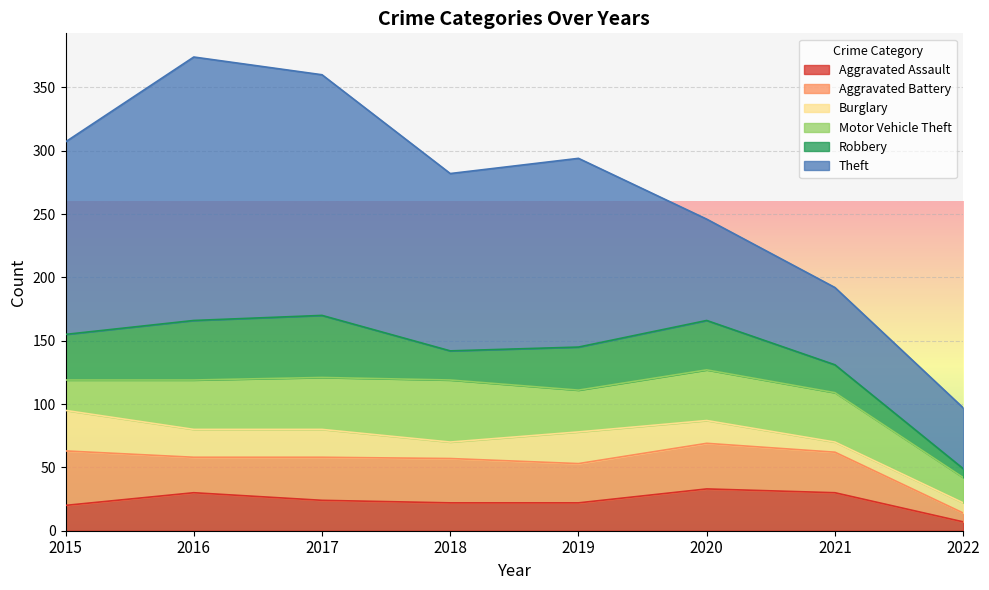

Does the chart display data point markers on the line(s)?

No